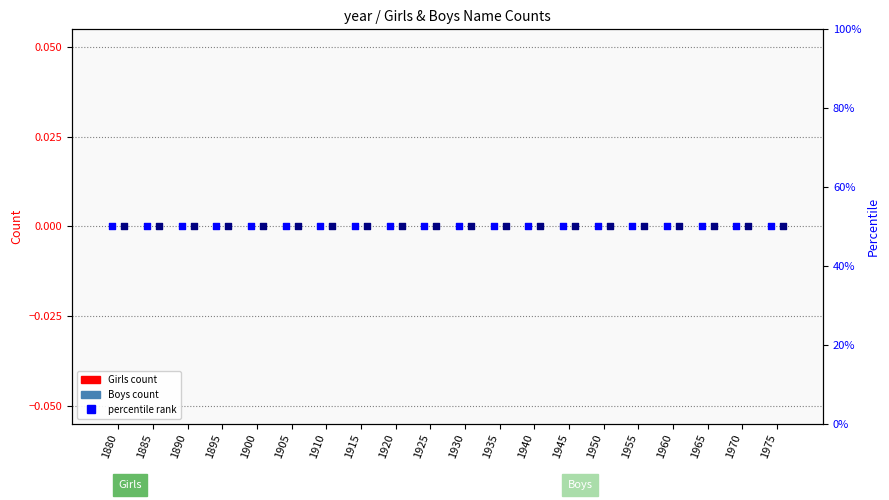

Is the value of Boys percentile at 1955 greater than the value of Girls percentile at 1945?

No